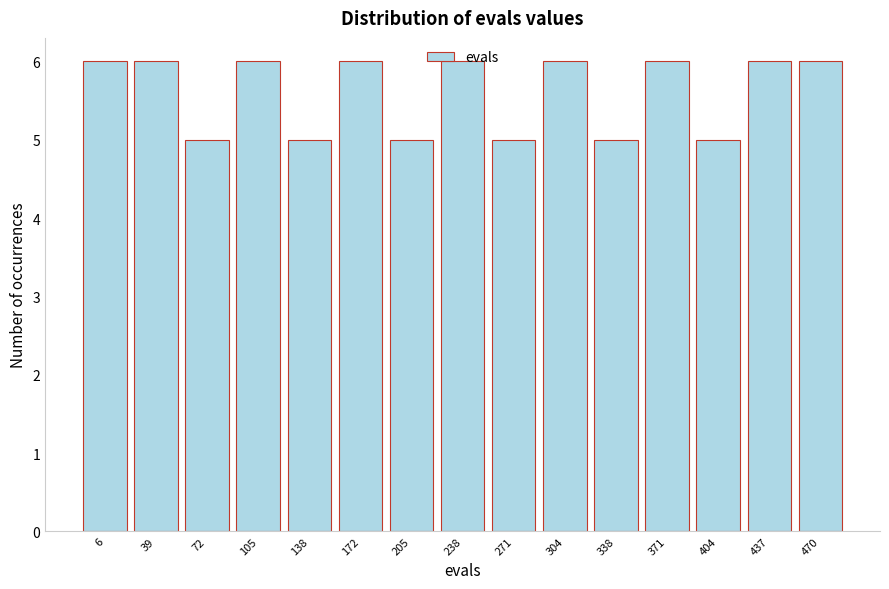

The chart shows a value of 9 at 172. True or false?

False